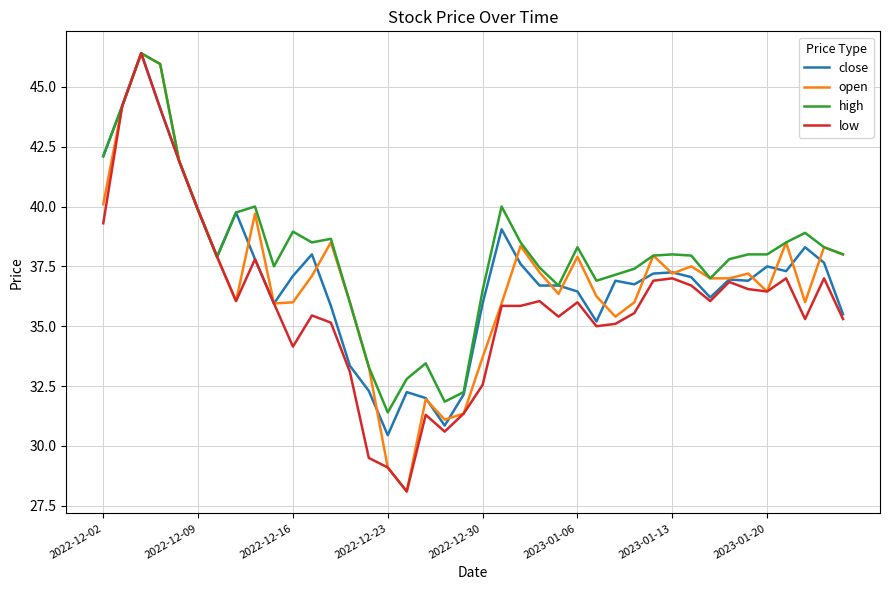

Does the chart have visible grid lines?

Yes